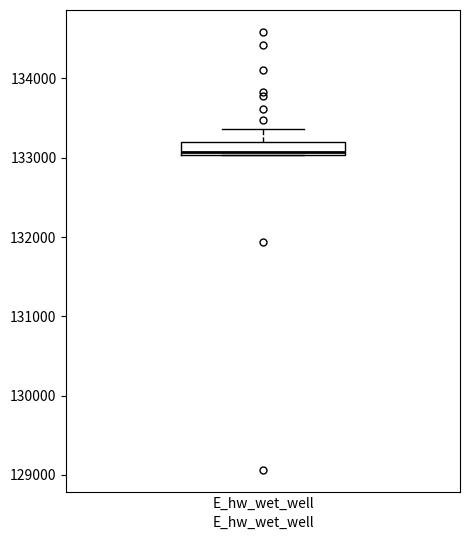

Where does the median line of the box for E_hw_wet_well sit on the y-axis? The values are not printed on the chart, so give them approximately, as read against the axis.

133100